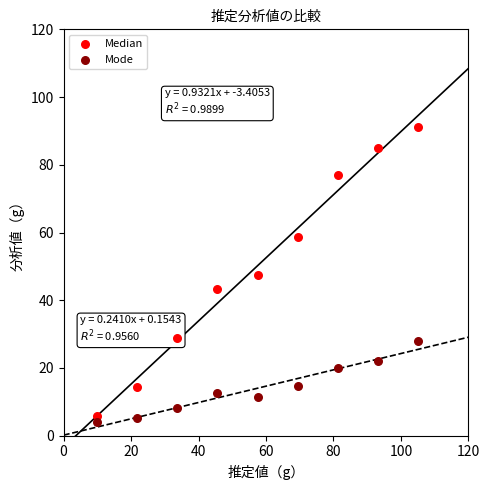

Which series reaches the maximum Y coordinate?

Median